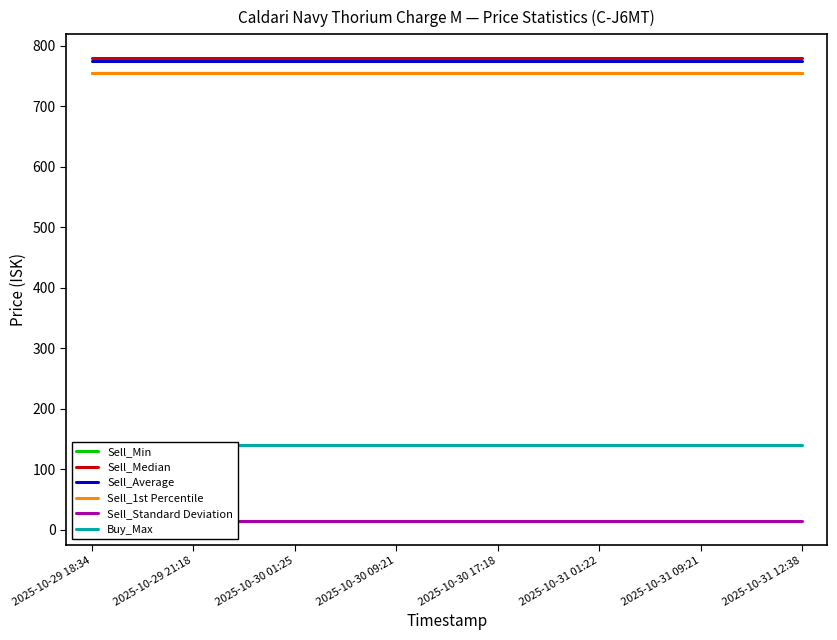

True or false: Sell_Standard Deviation and Sell_Median intersect in this chart.

False